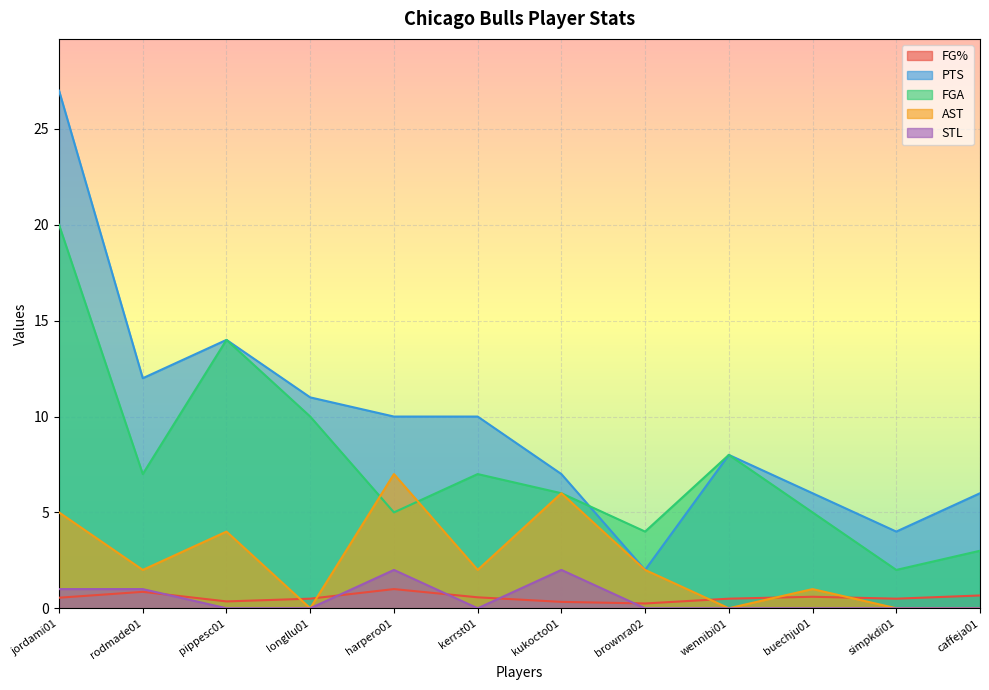

Which label corresponds to the largest value in the chart?

jordami01